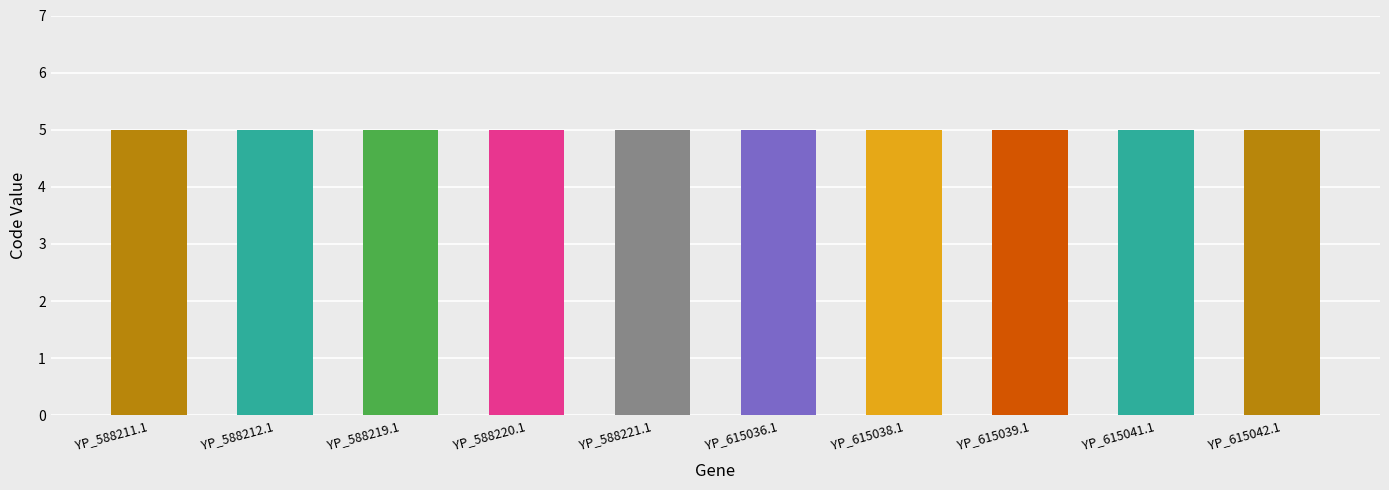

Which category has the lowest value in the Code series?

YP_588211.1